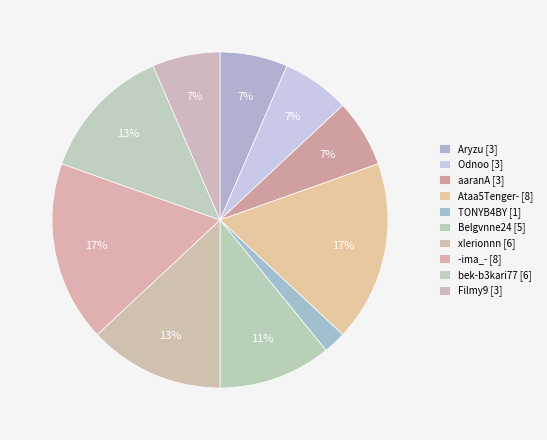

What is the ratio of the value at bek-b3kari77 to the value at Belgvnne24?

1.2